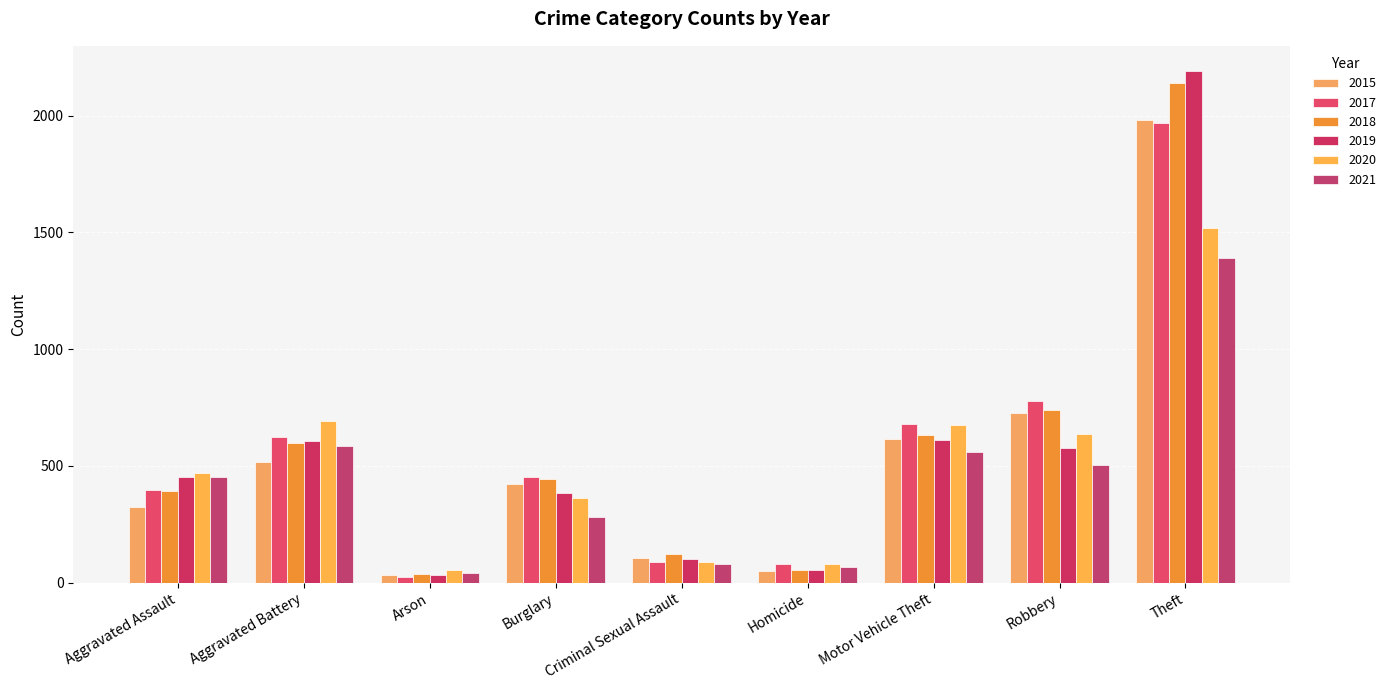

What is the difference between the highest and lowest values at Aggravated Assault?

145